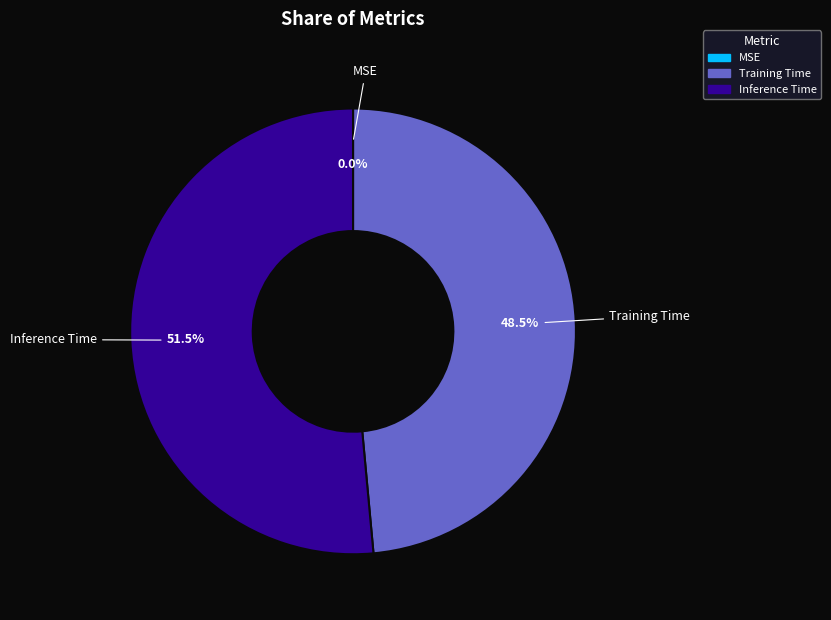

Do Training Time and Inference Time together represent more than half of the pie?

Yes